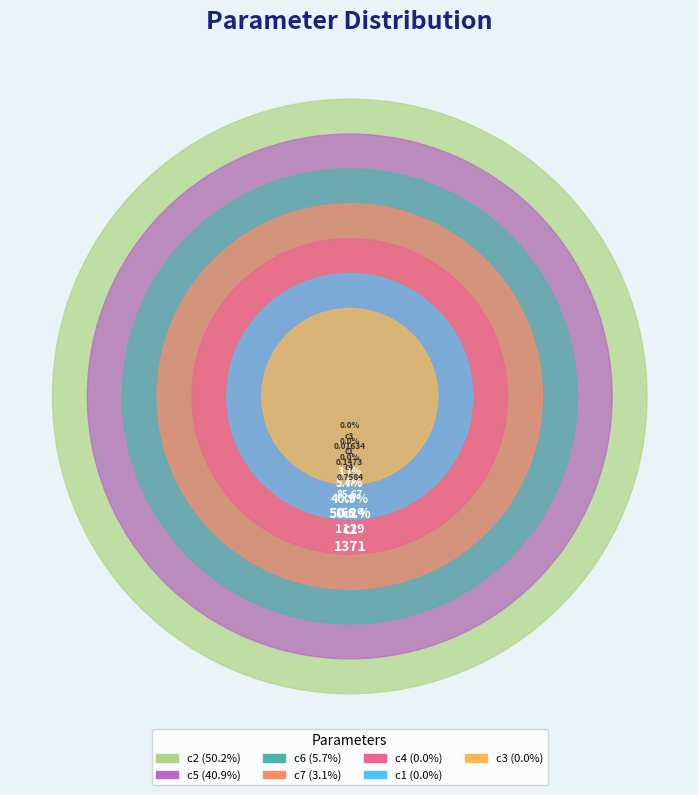

Rank the categories by value from lowest to highest.

c3, c1, c4, c7, c6, c5, c2